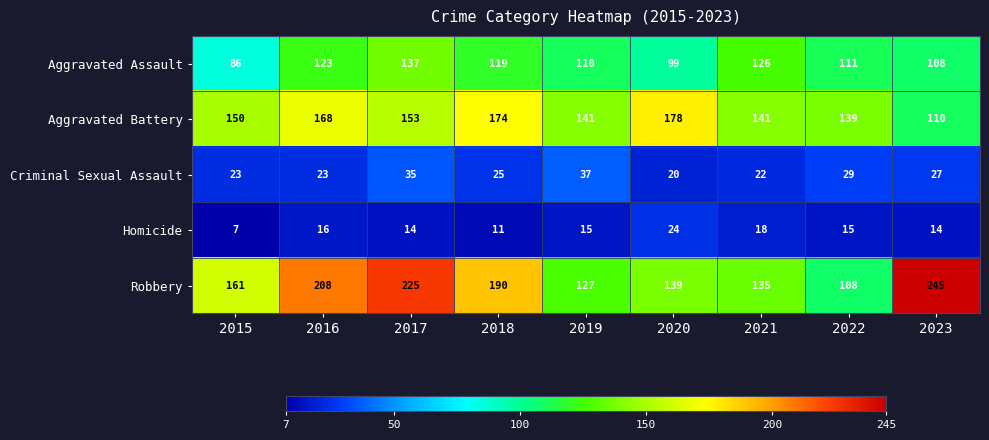

Read the Homicide value at 2020, to the nearest 5.

25